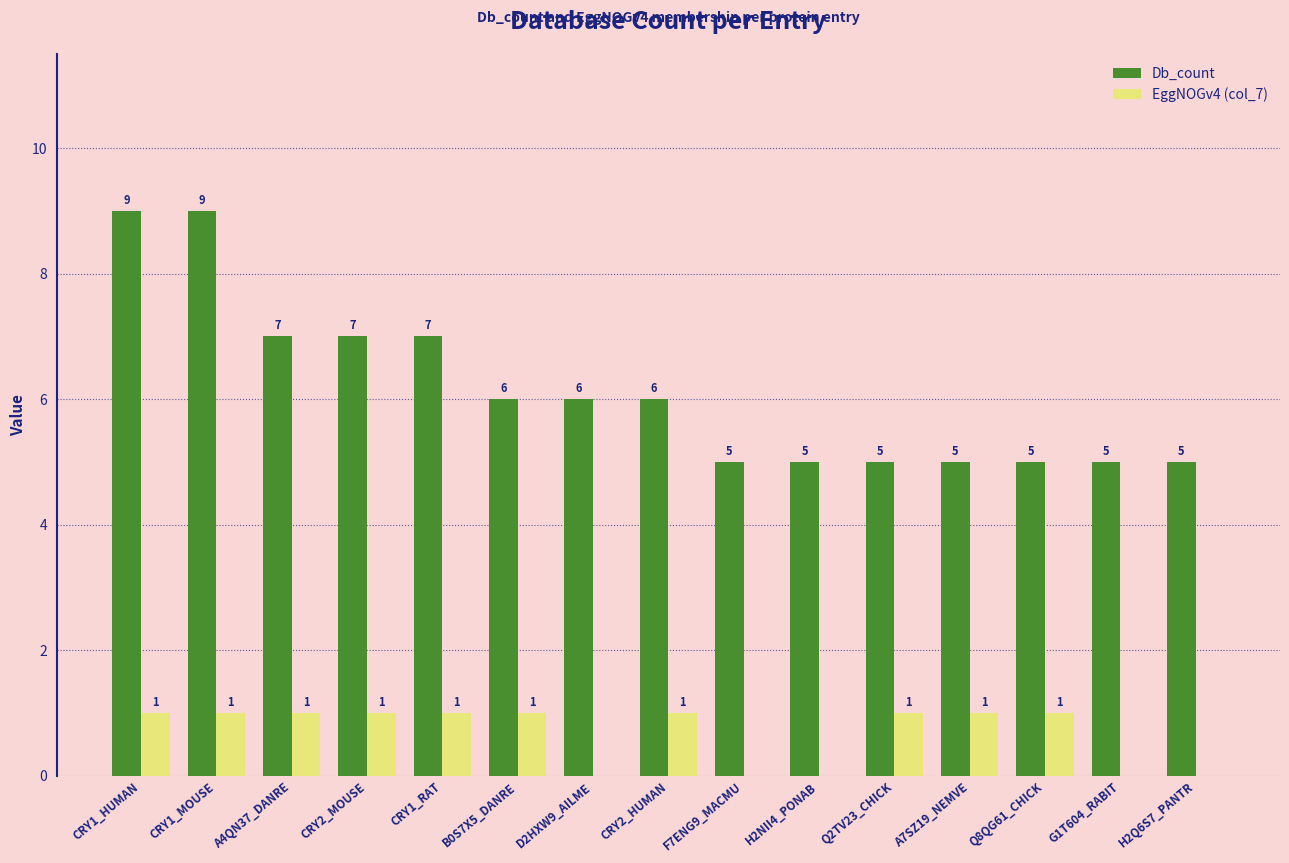

Where does the Db_count series first go above 6?

CRY1_HUMAN